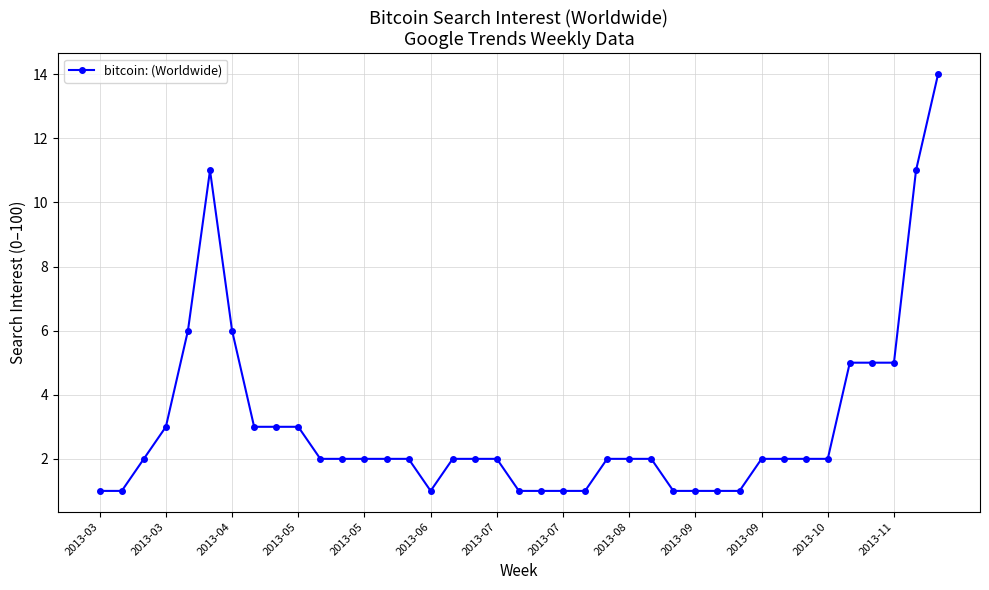

What is the greatest value displayed?

14